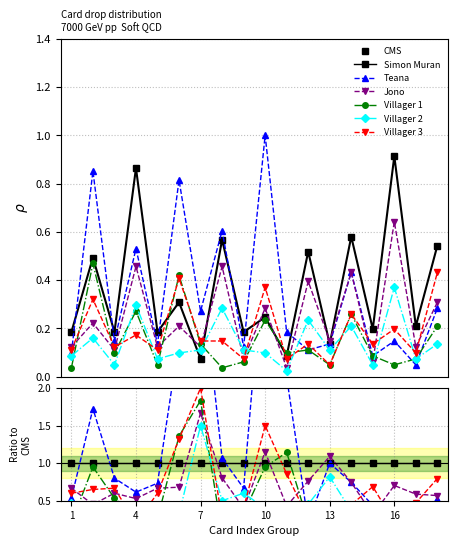

True or false: Villager 2 has more than 1 interior local peaks.

True